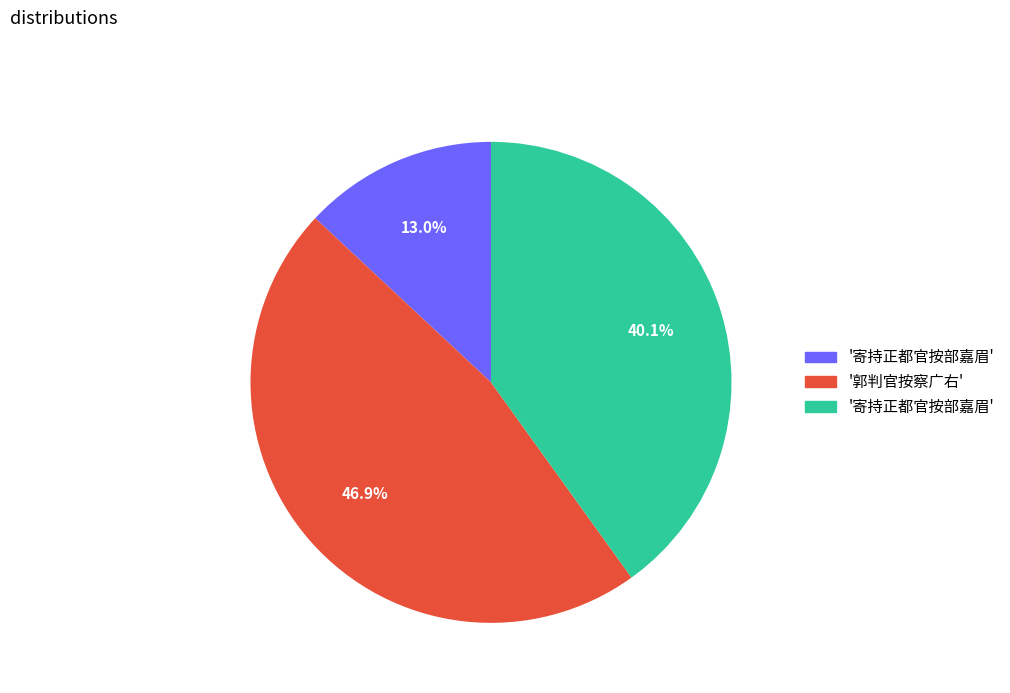

Is there a majority slice in this chart?

No